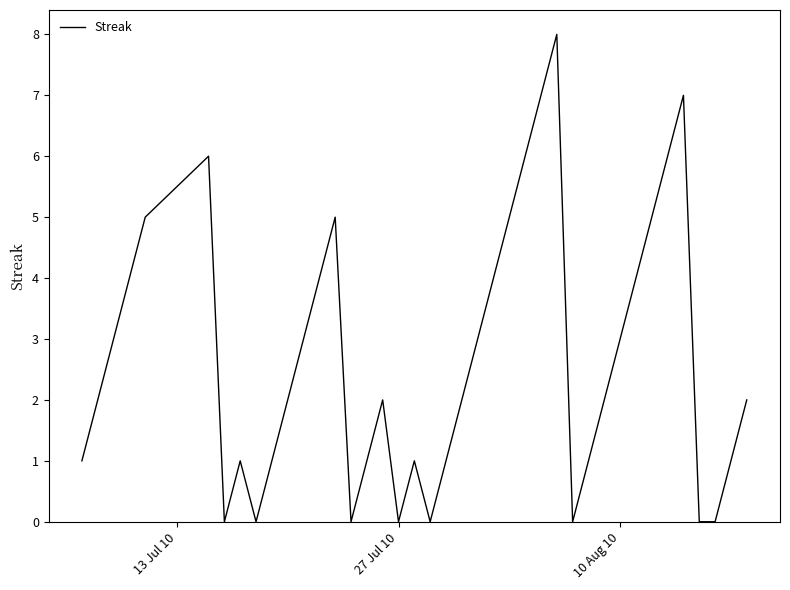

What is the sum of all values?

108